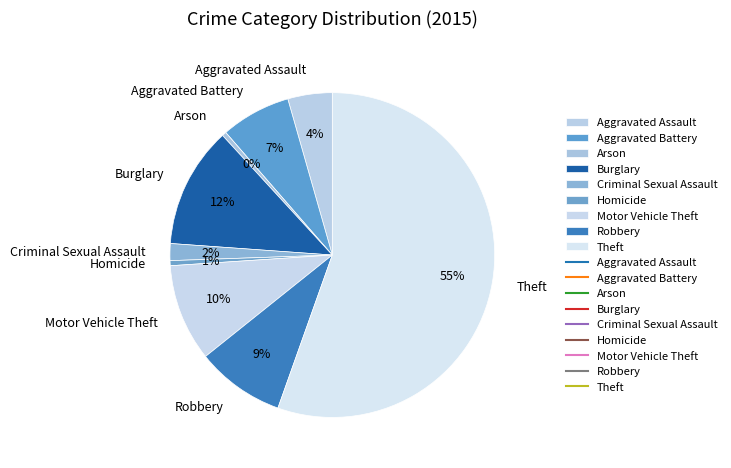

What is the majority slice?

Theft